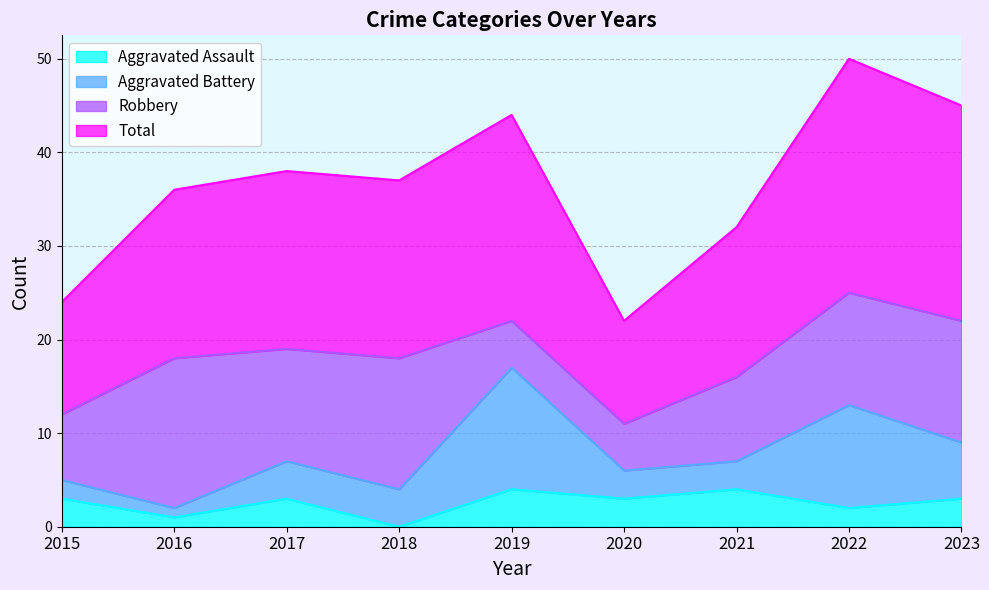

What is the sum of the Total values at 2017 and 2018?

75